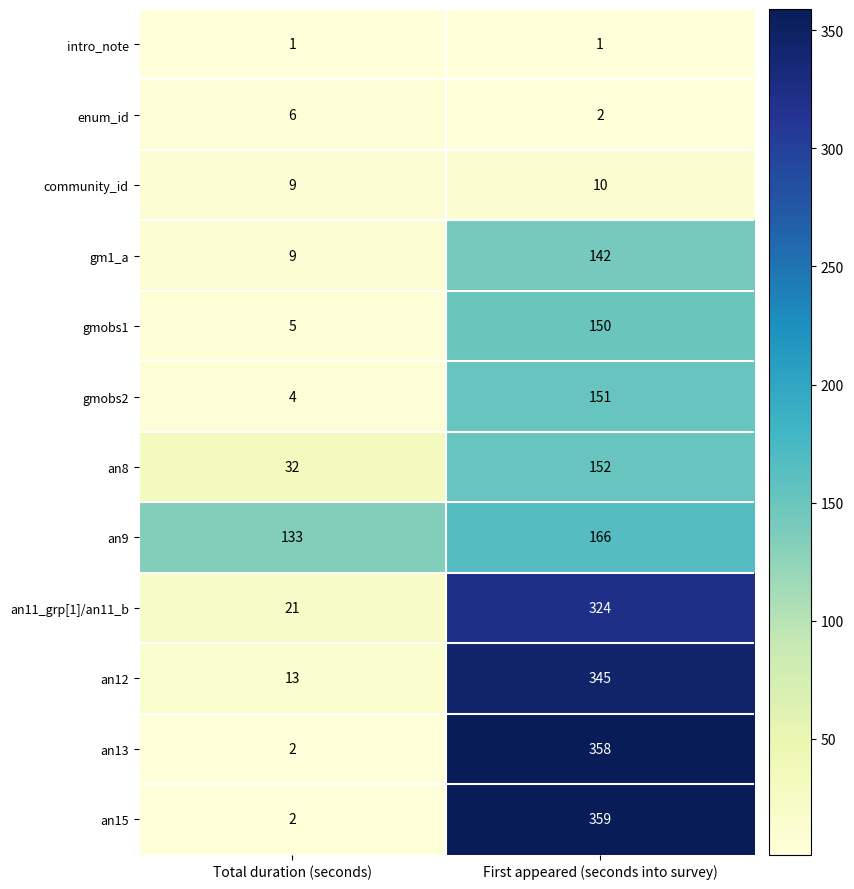

Is it true that an8 equals 213 at First appeared (seconds into survey)?

False